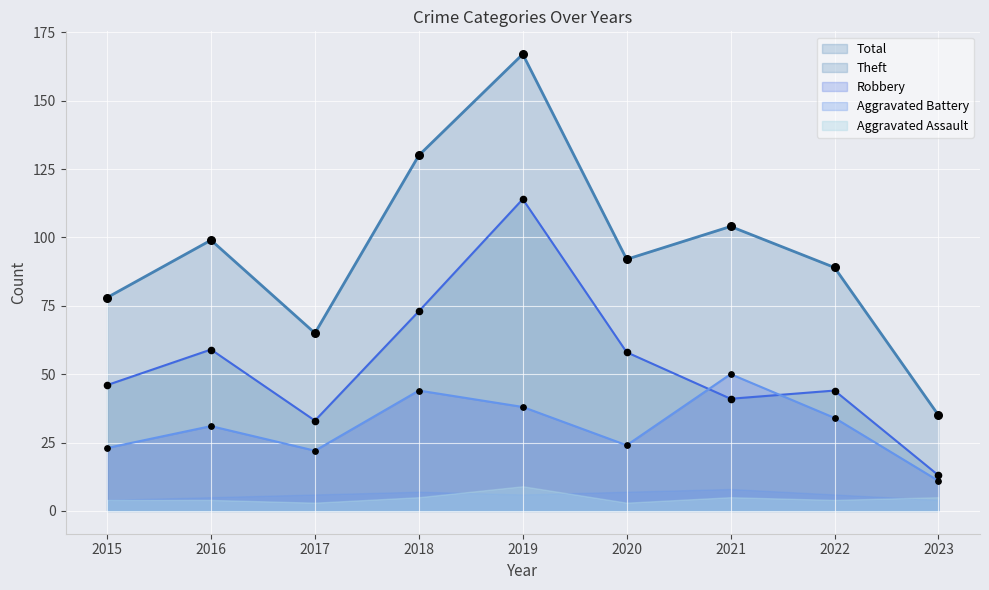

At which category is the sum across all series the highest?

2019